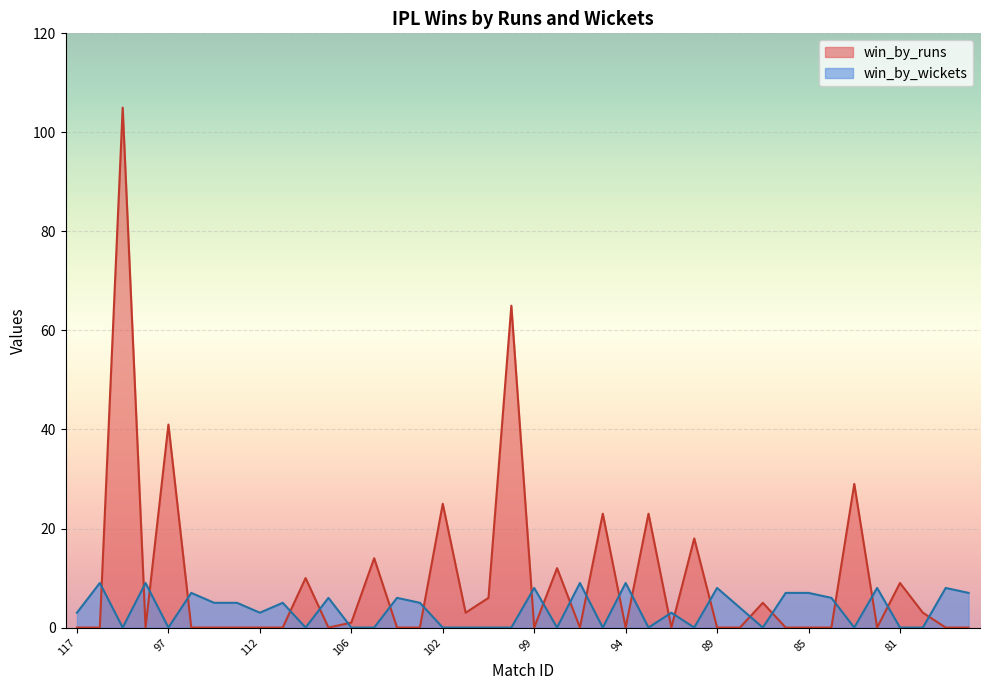

What are all the series names shown in the legend?

win_by_runs, win_by_wickets